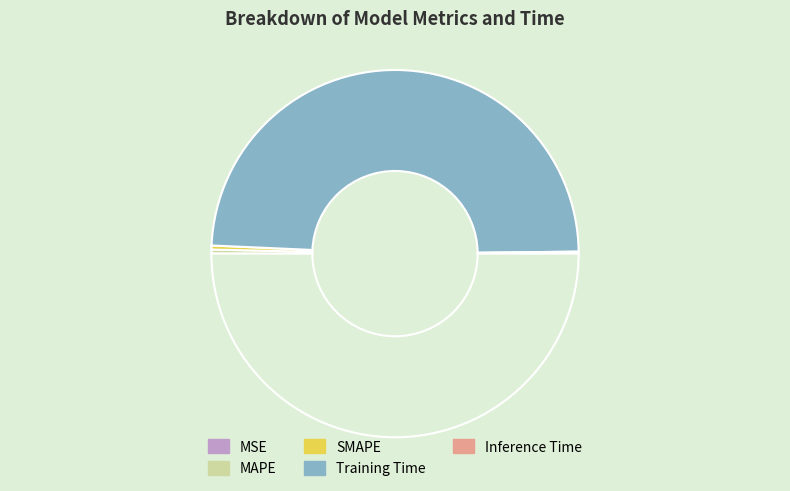

Which category has the biggest portion of the pie?

Training Time